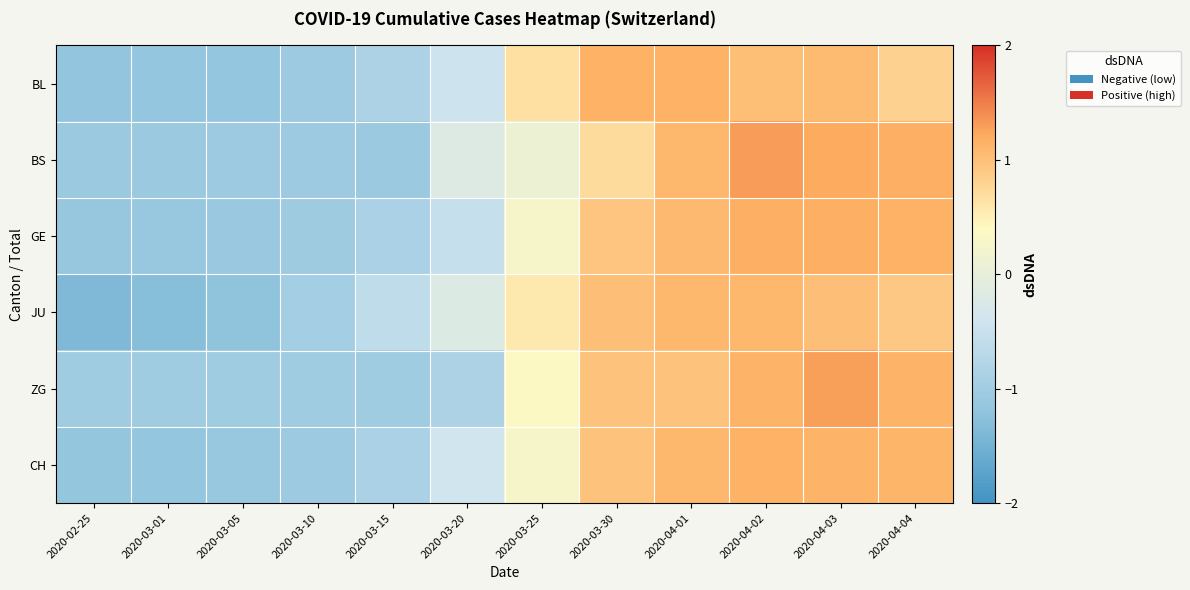

Rank the series at 2020-03-10 from highest to lowest value.

JU, ZG, GE, BL, CH, BS